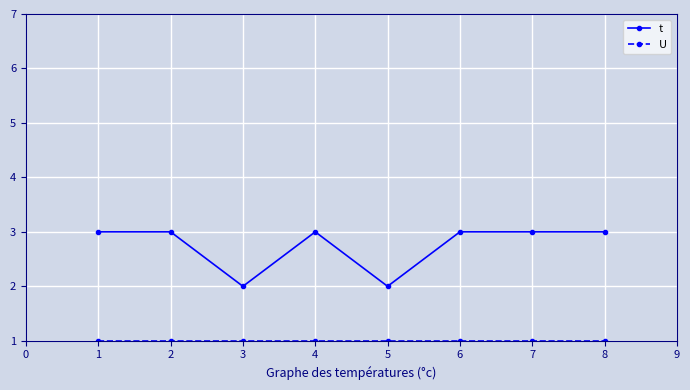

Which series has the largest range (max minus min)?

t